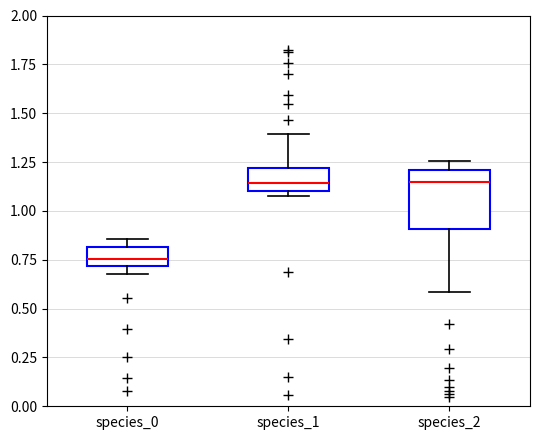

Where does the lower whisker of the box for species_2 end on the y-axis? The values are not printed on the chart, so give them approximately, as read against the axis.

0.60